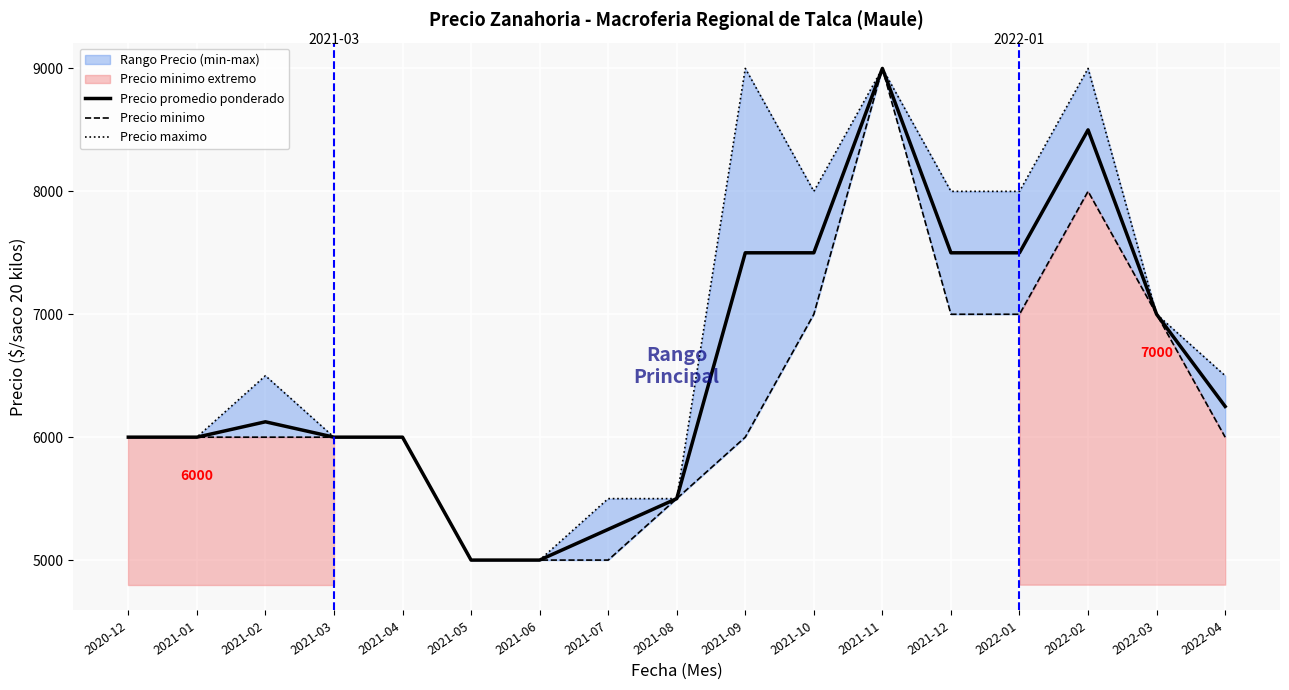

List the series in order of their peak value, lowest first.

Precio promedio ponderado, Precio minimo, Precio maximo